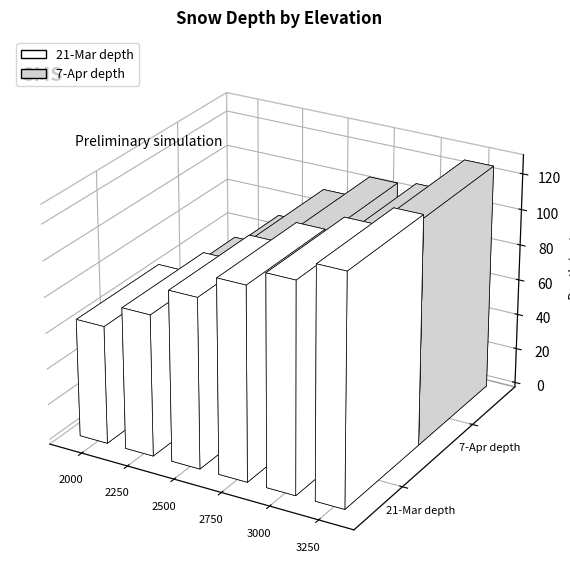

Reading right to left, list all the values displayed in this chart.

21-Mar depth: 3250=128	3000=117	2750=108	2500=95	2250=79	2000=66
7-Apr depth: 3250=126	3000=107	2750=105	2500=92	2250=71	2000=52